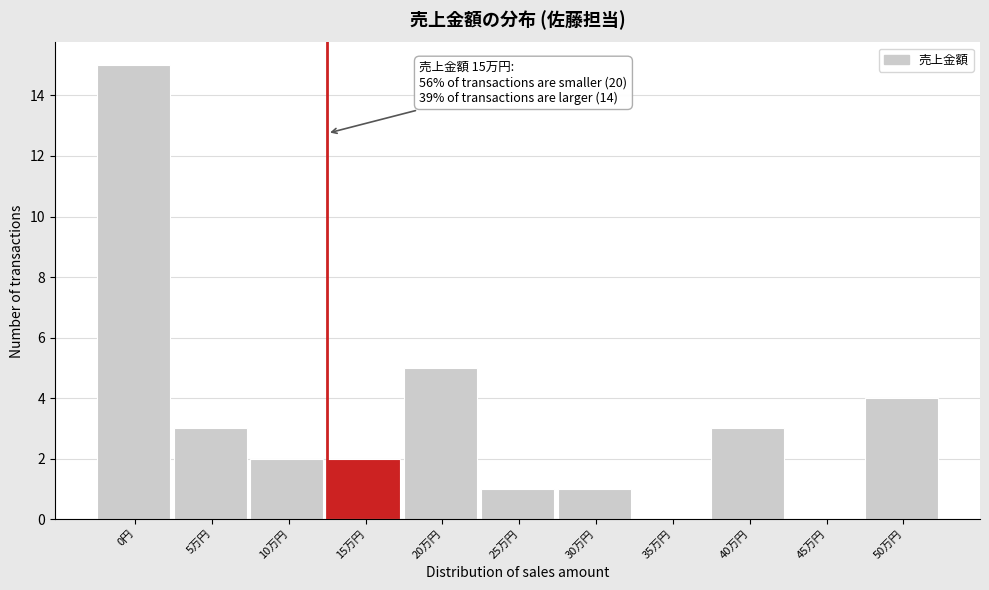

Reading right to left, what are all the values shown in this chart?

50万円=4	45万円=0	40万円=3	35万円=0	30万円=1	25万円=1	20万円=5	15万円=2	10万円=2	5万円=3	0円=15